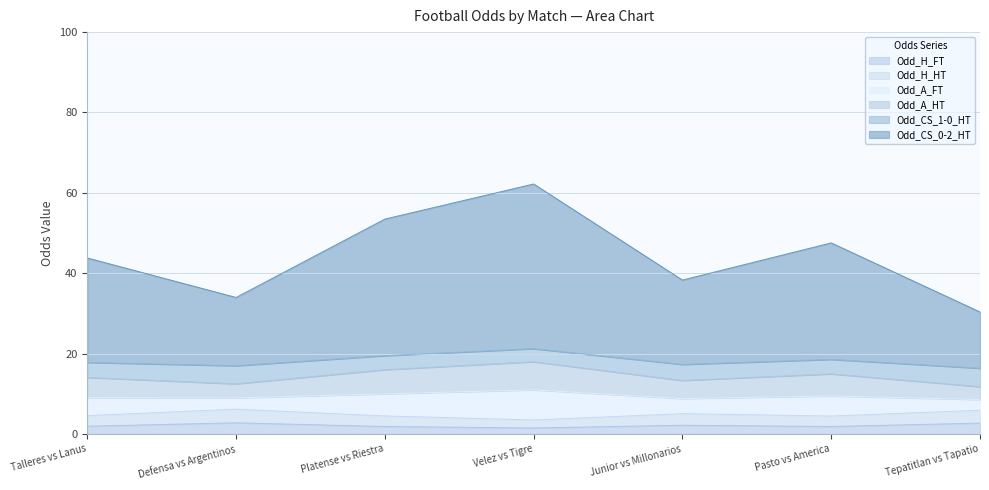

What is the total value across all series at Junior vs Millonarios?

38.3